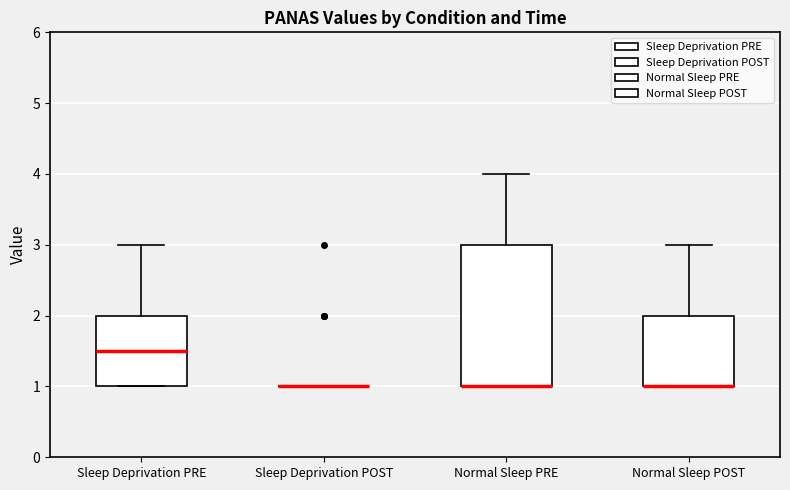

Reading left to right, transcribe this box plot: for each box, give where its median line is, the range the box spans, and where its two whiskers end, as read against the y-axis. The values are not printed on the chart, so give them approximately, as read against the axis.

Sleep Deprivation PRE: median 1.5, box 1.0 to 2.0, whiskers 1.0 to 3.0
Sleep Deprivation POST: box collapsed to a line at 1.0, whiskers 1.0 to 1.0
Normal Sleep PRE: median 1.0 (drawn on the box's lower edge), box 1.0 to 3.0, whiskers 1.0 to 4.0
Normal Sleep POST: median 1.0 (drawn on the box's lower edge), box 1.0 to 2.0, whiskers 1.0 to 3.0